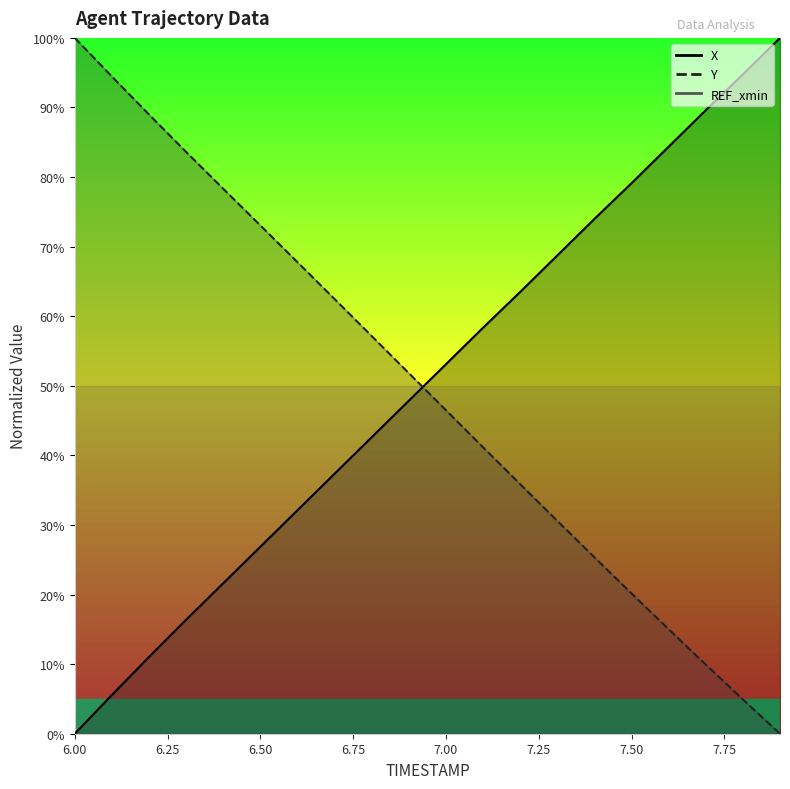

Which series ends up on top after the final intersection of Y and X?

X